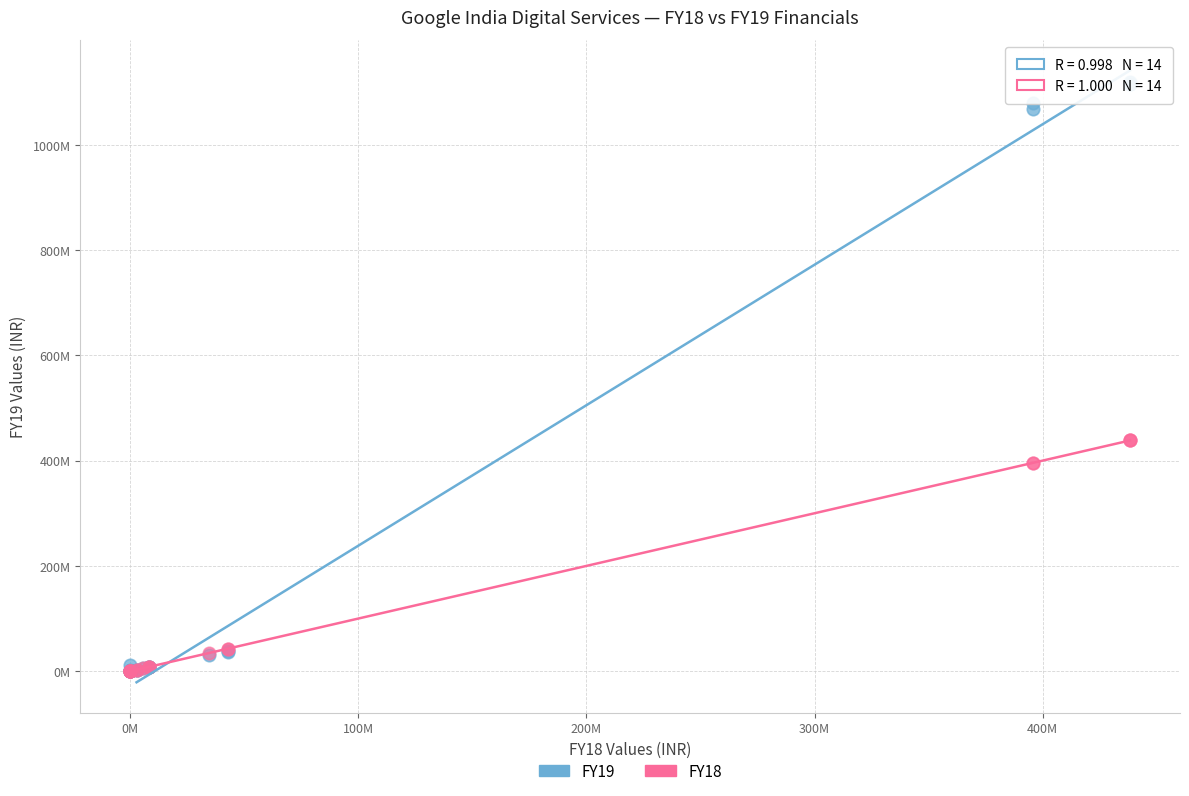

What are all the series names shown in the legend?

FY19, FY18